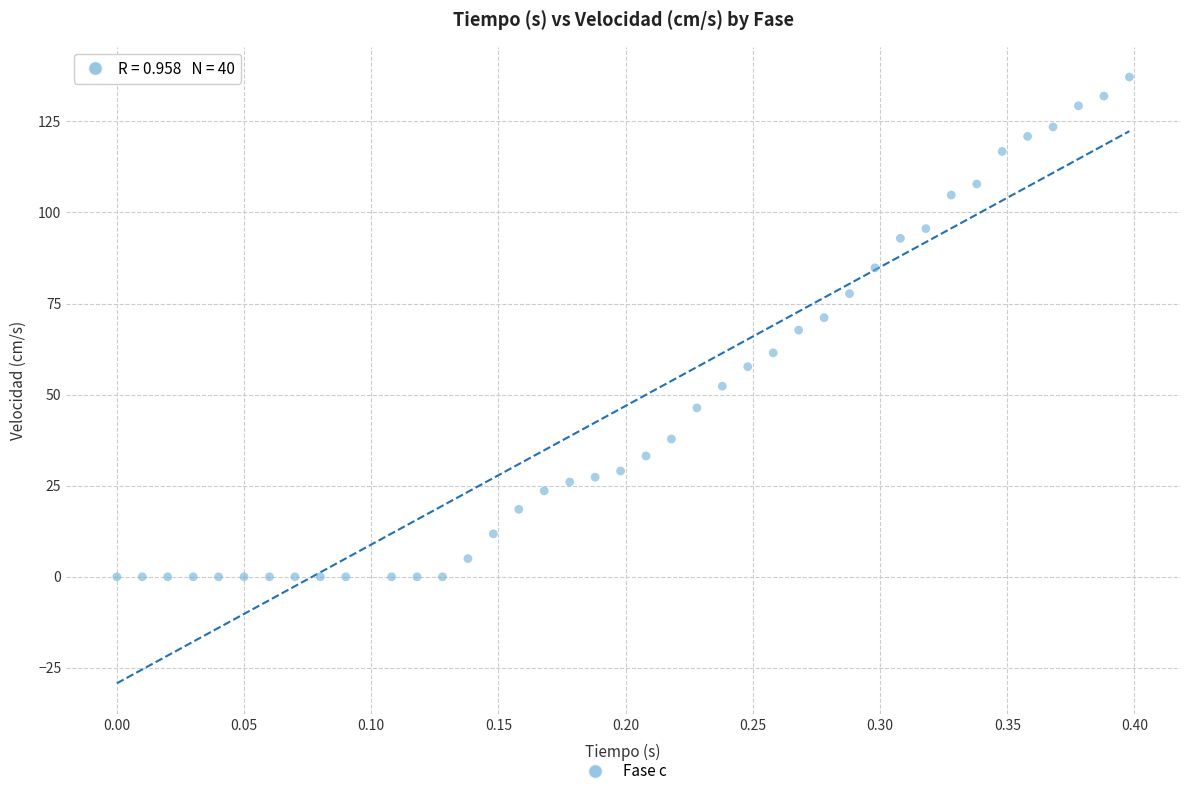

What is the range of X values (max minus min)?

0.4